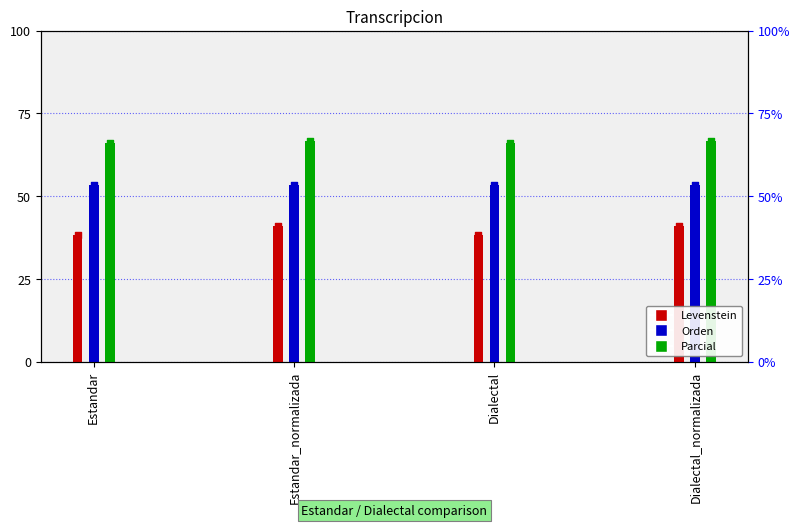

Is the value of Levenstein (marker) at Dialectal greater than the value of Parcial (marker) at Dialectal_normalizada?

No